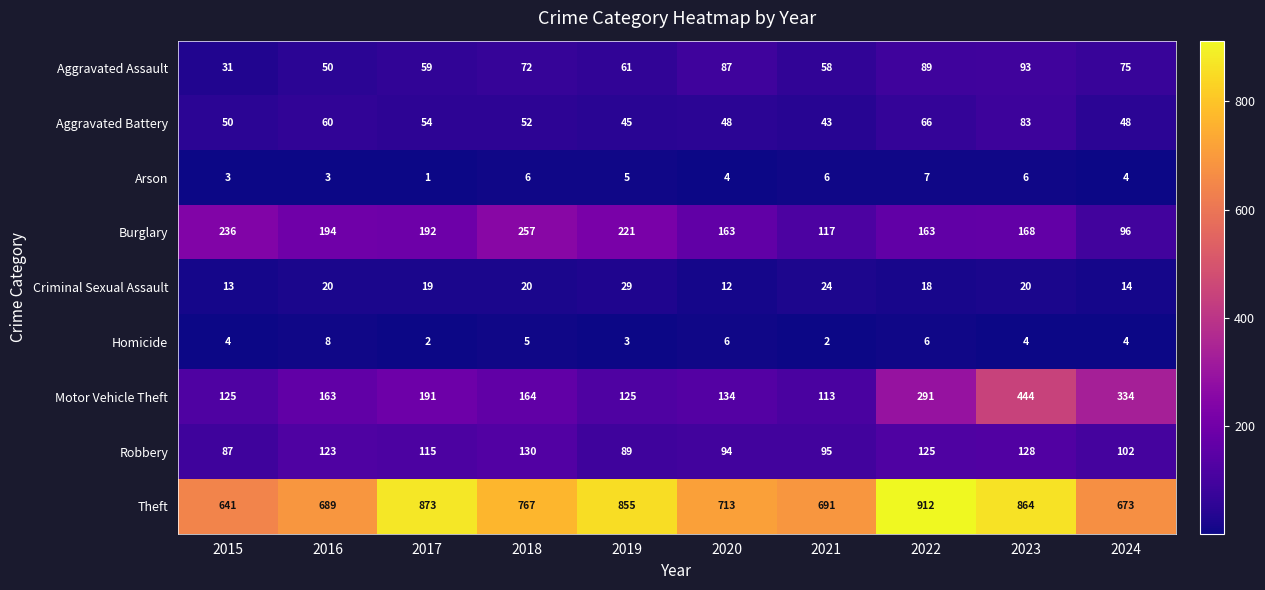

Which series has the widest spread of values?

Motor Vehicle Theft